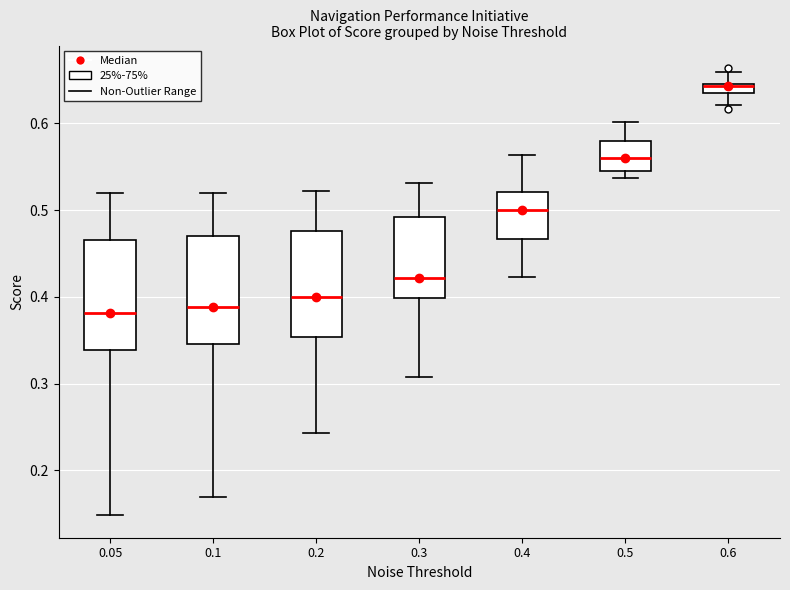

Where does the median line of the box at x = 0.1 sit on the y-axis? The values are not printed on the chart, so give them approximately, as read against the axis.

0.39